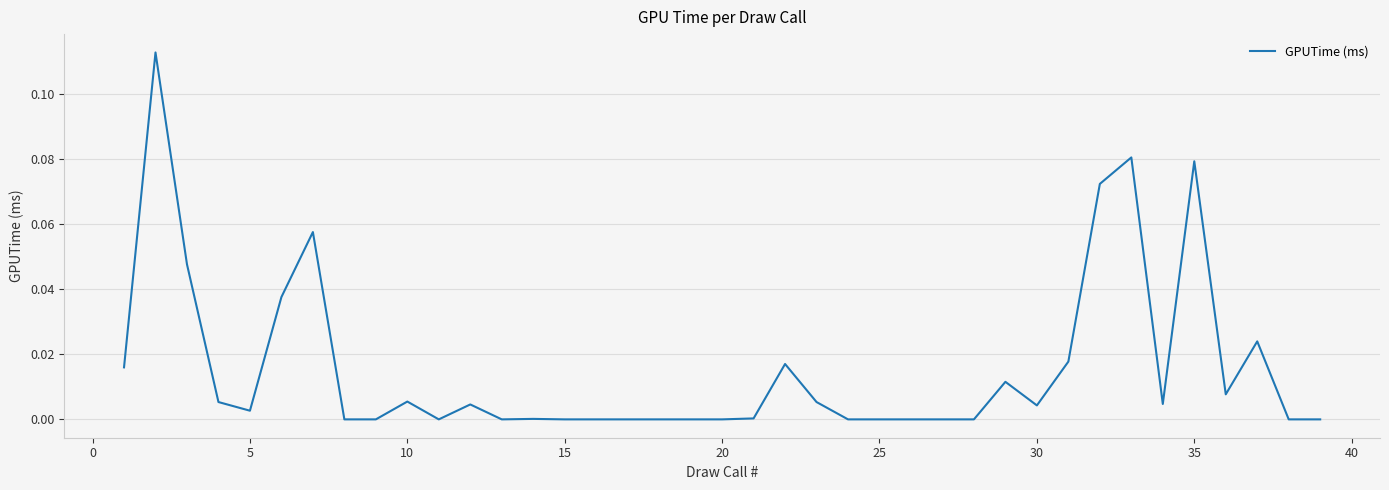

How many points are lower than both their immediate neighbors (excluding endpoints)?

6